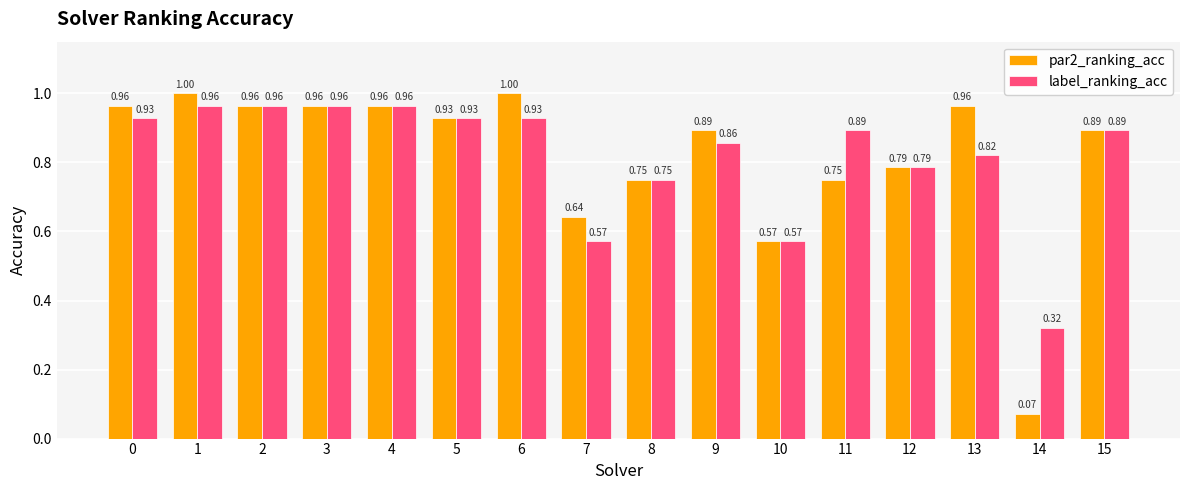

At how many categories does at least one series exceed 0?

16